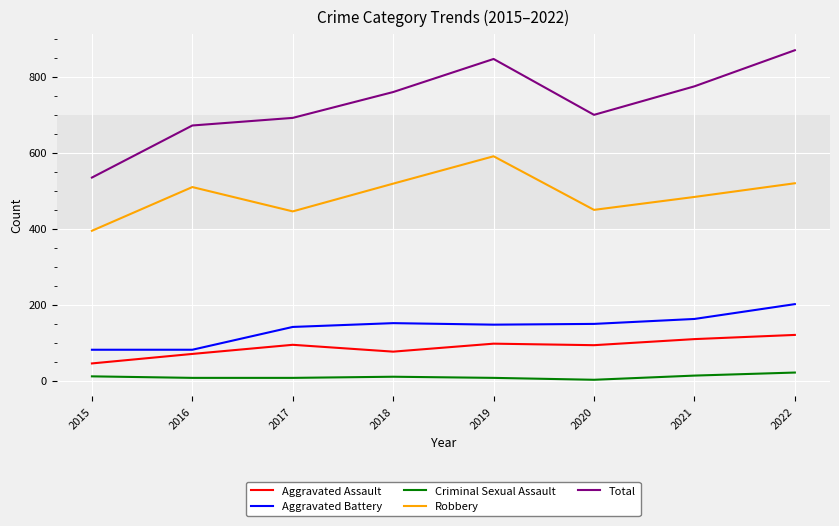

What is the greatest value displayed?

870